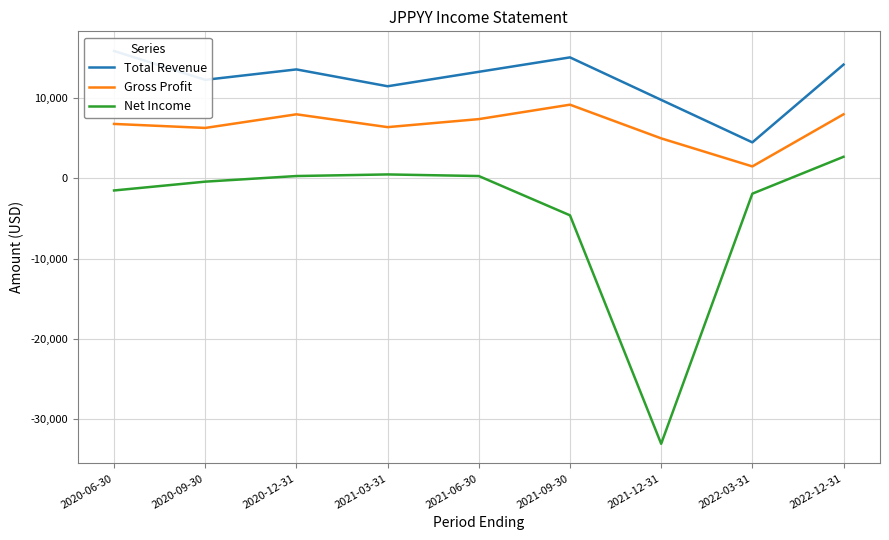

What is the highest value of the Gross Profit series?

9200